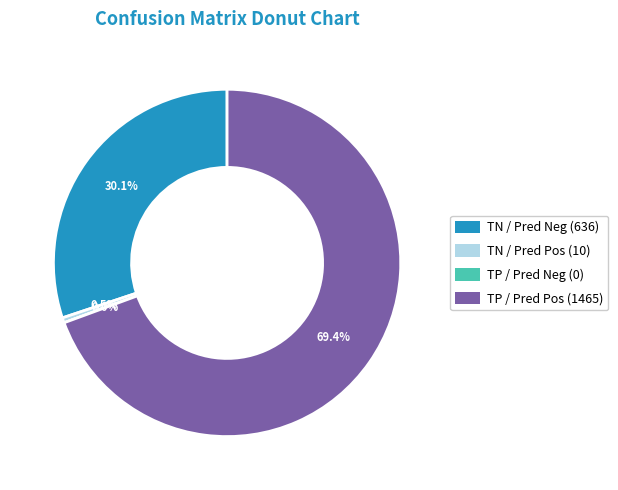

To the nearest percent, what portion does True Negative / Predicted Negative represent?

30%